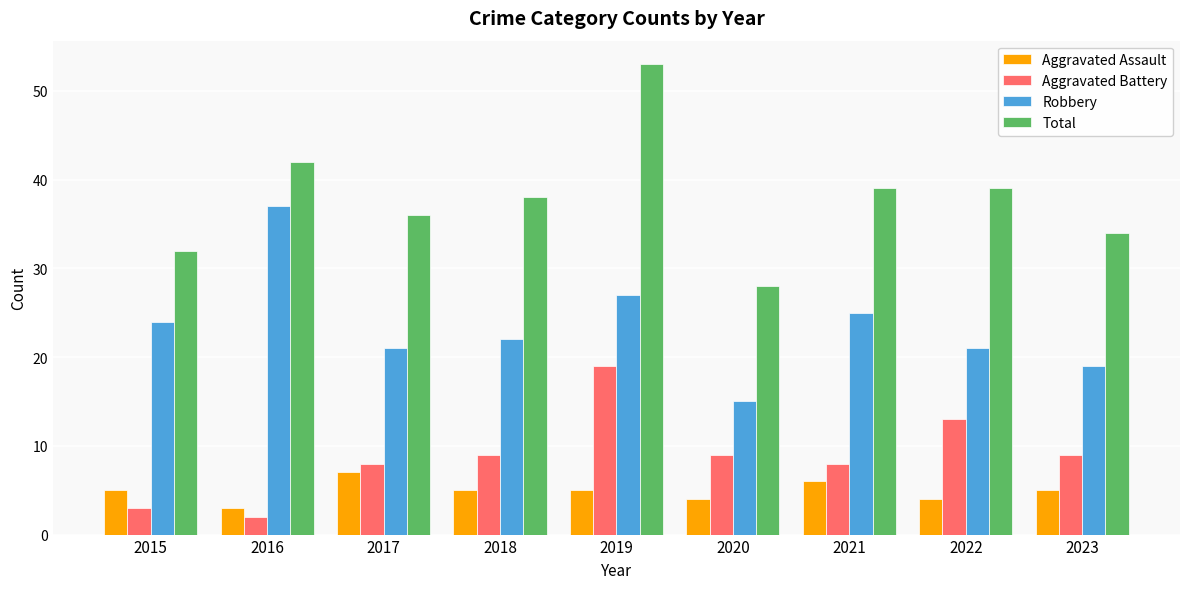

What is the difference between the second highest and minimum values in the Aggravated Assault series?

3